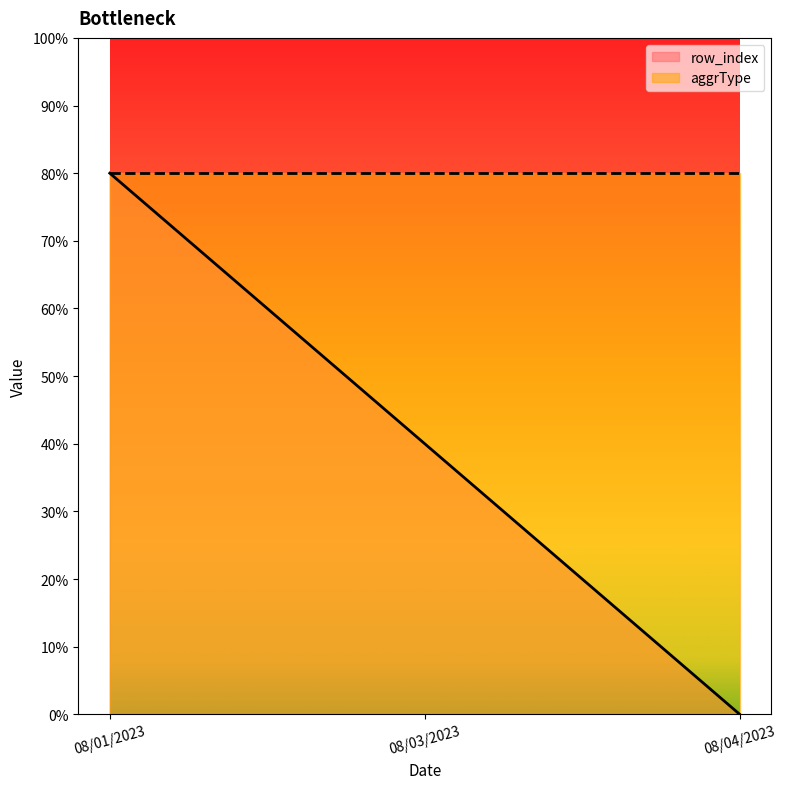

What is the sum of the values at 08/01/2023 and 08/04/2023?

8